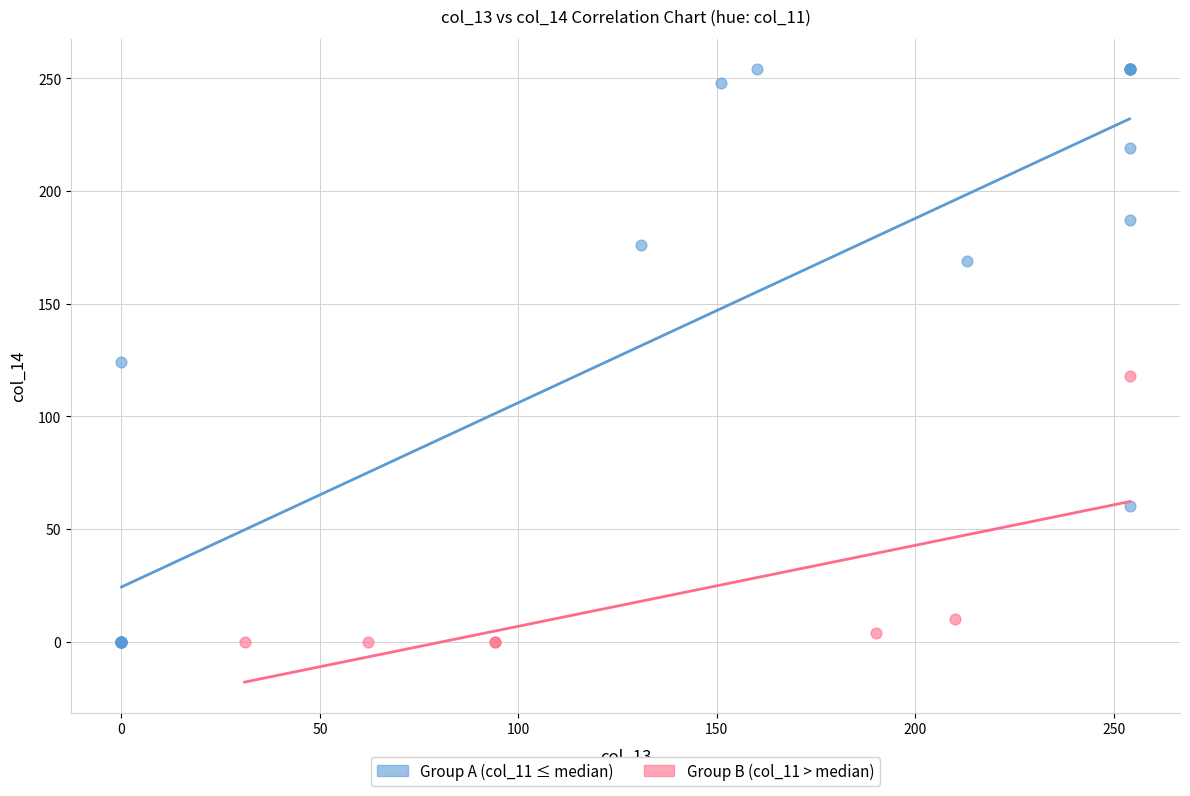

Which series contains the highest Y value?

Group A (col_11 ≤ median)